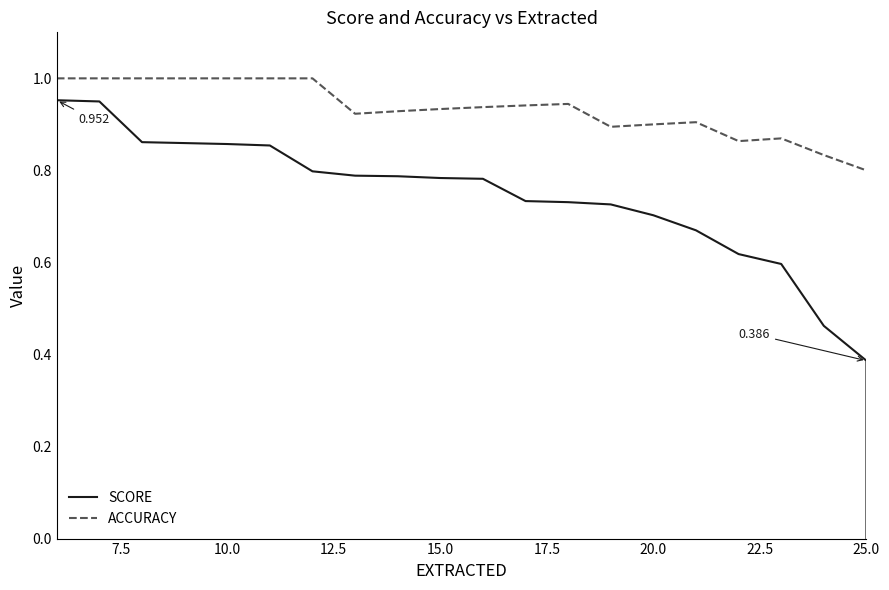

True or false: ACCURACY and SCORE intersect in this chart.

False